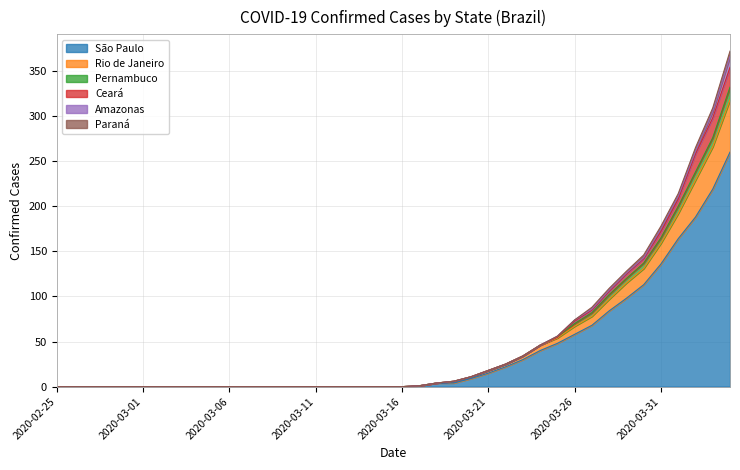

How many positive values does the Rio de Janeiro series have?

19